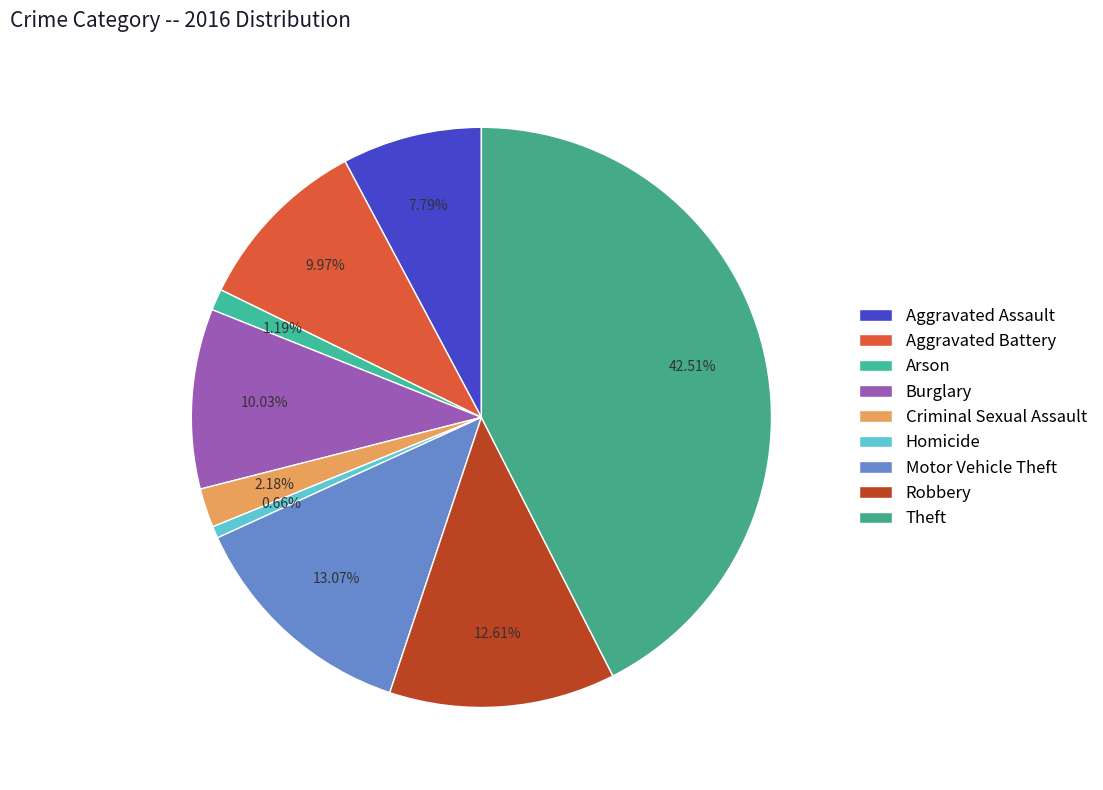

True or false: Theft accounts for 43% of the total.

True